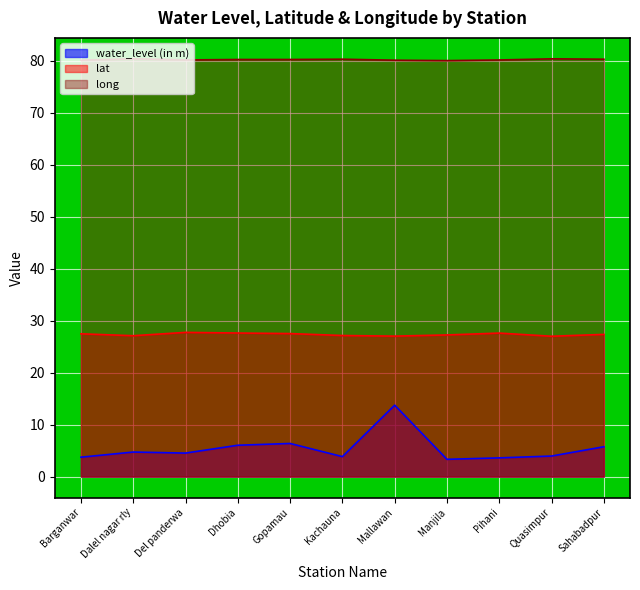

At which category is the sum across all series the highest?

Mallawan